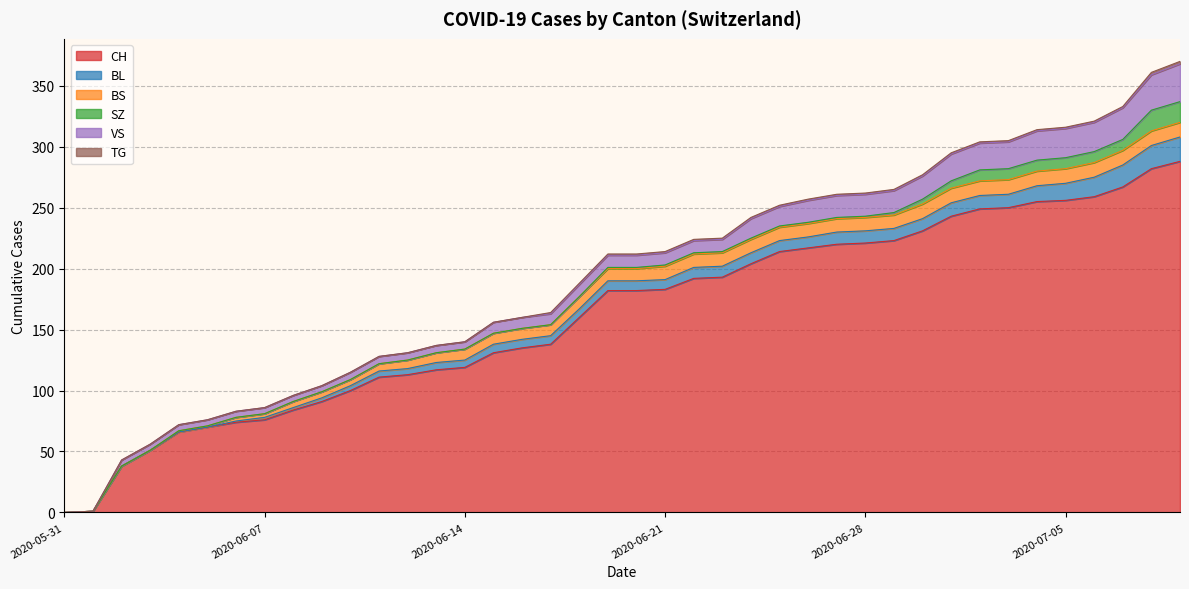

What is the difference between the highest and lowest values at 2020-07-05?

255